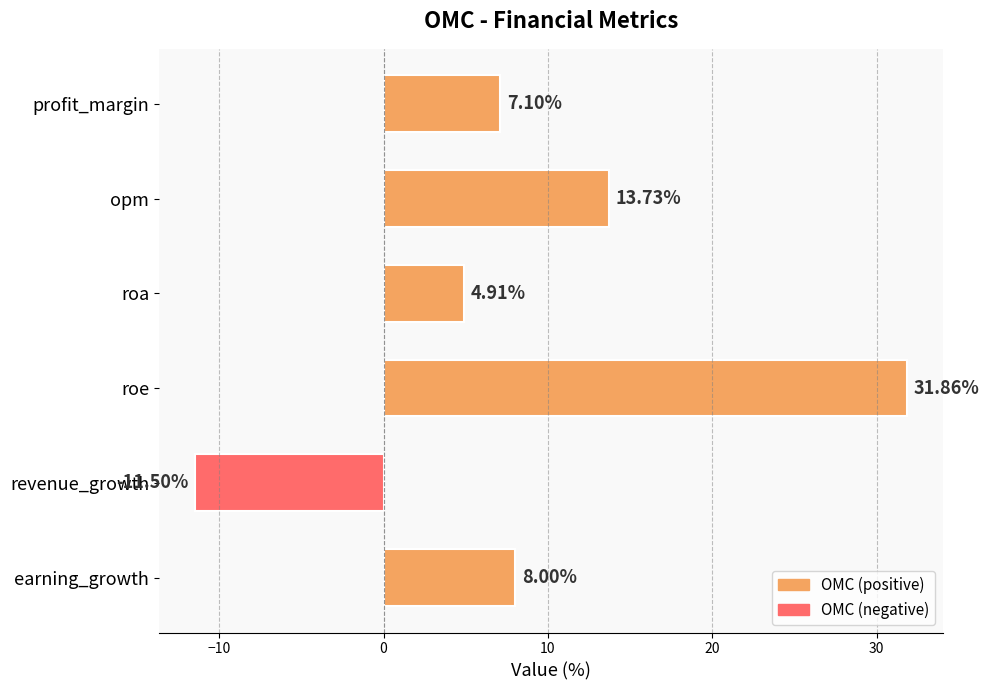

What is the label of the 4th bar from the bottom?

roa